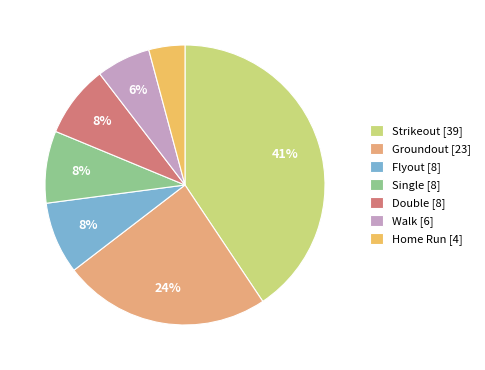

Rank the categories by value from lowest to highest.

Home Run, Walk, Flyout, Single, Double, Groundout, Strikeout